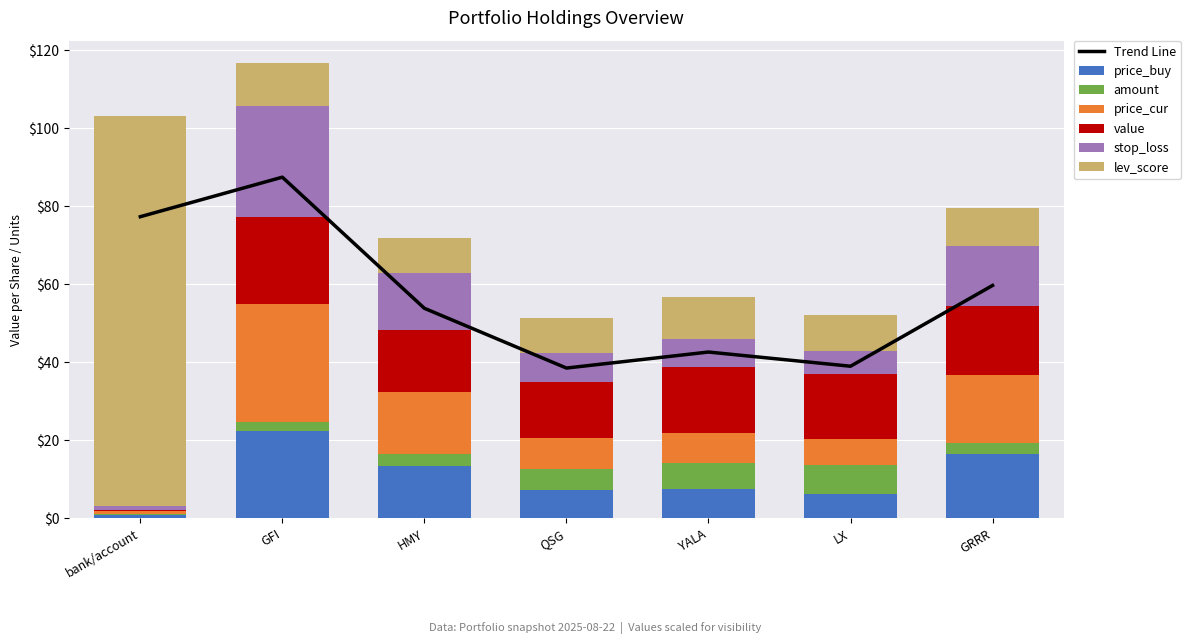

At which label does stop_loss first exceed 7?

GFI